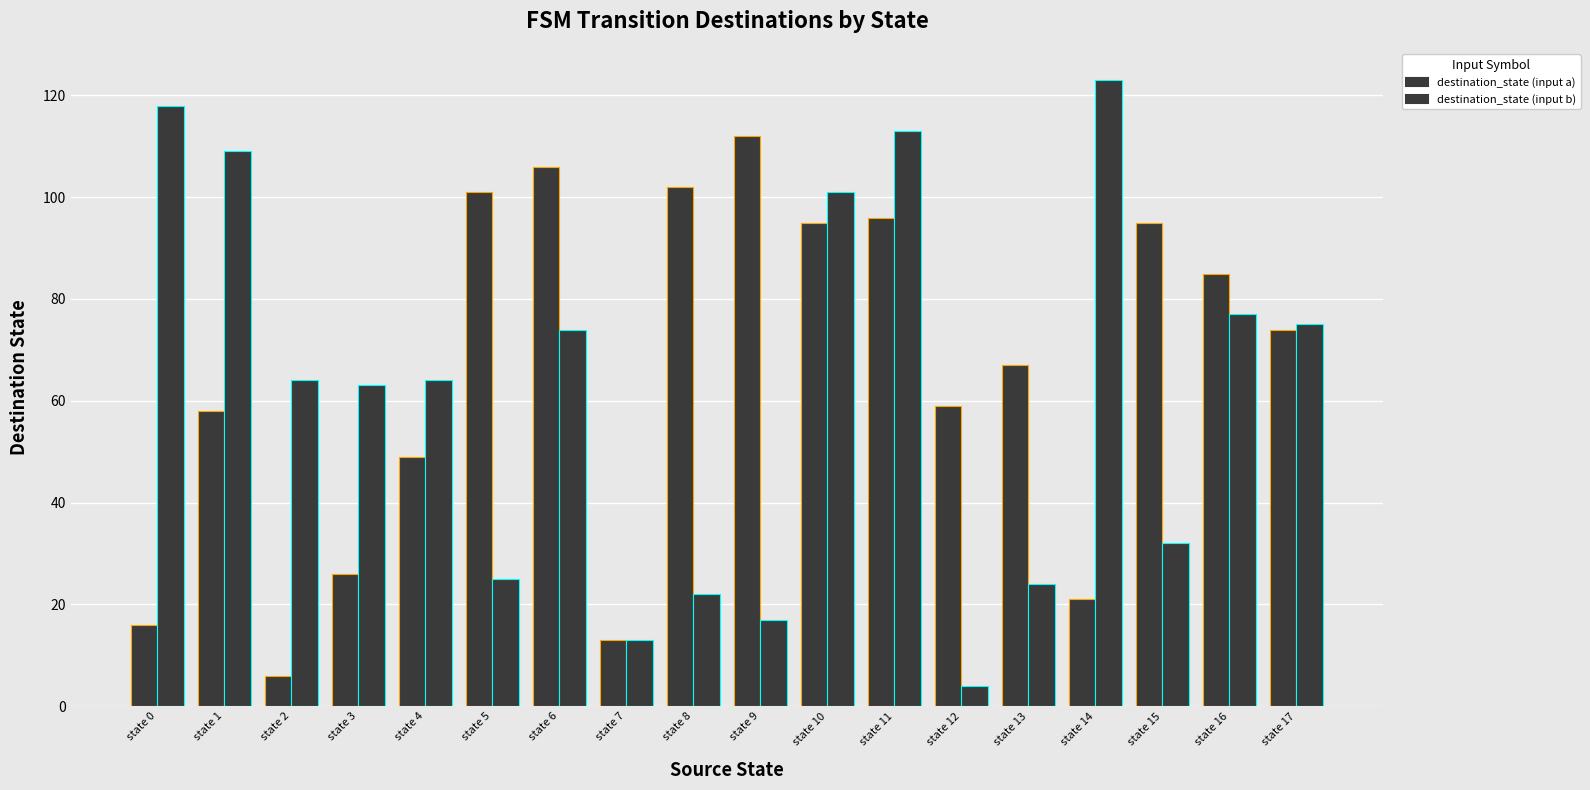

Is it true that destination_state (input a) equals 164 at state 10?

False